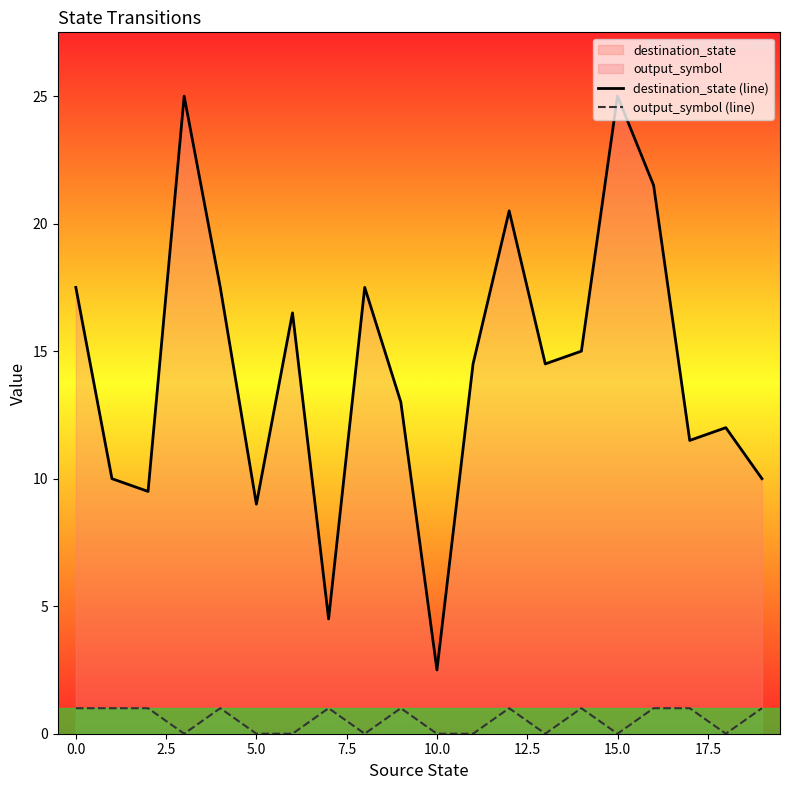

How many lines are shown in the chart?

2